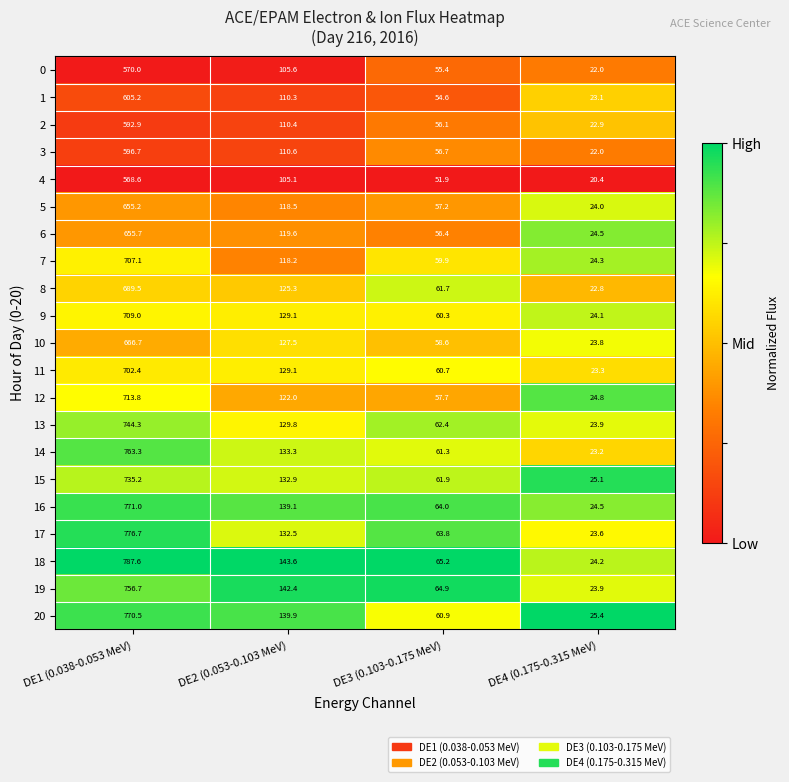

Which category has the highest value in the 1 series?

DE1 (0.038-0.053 MeV)